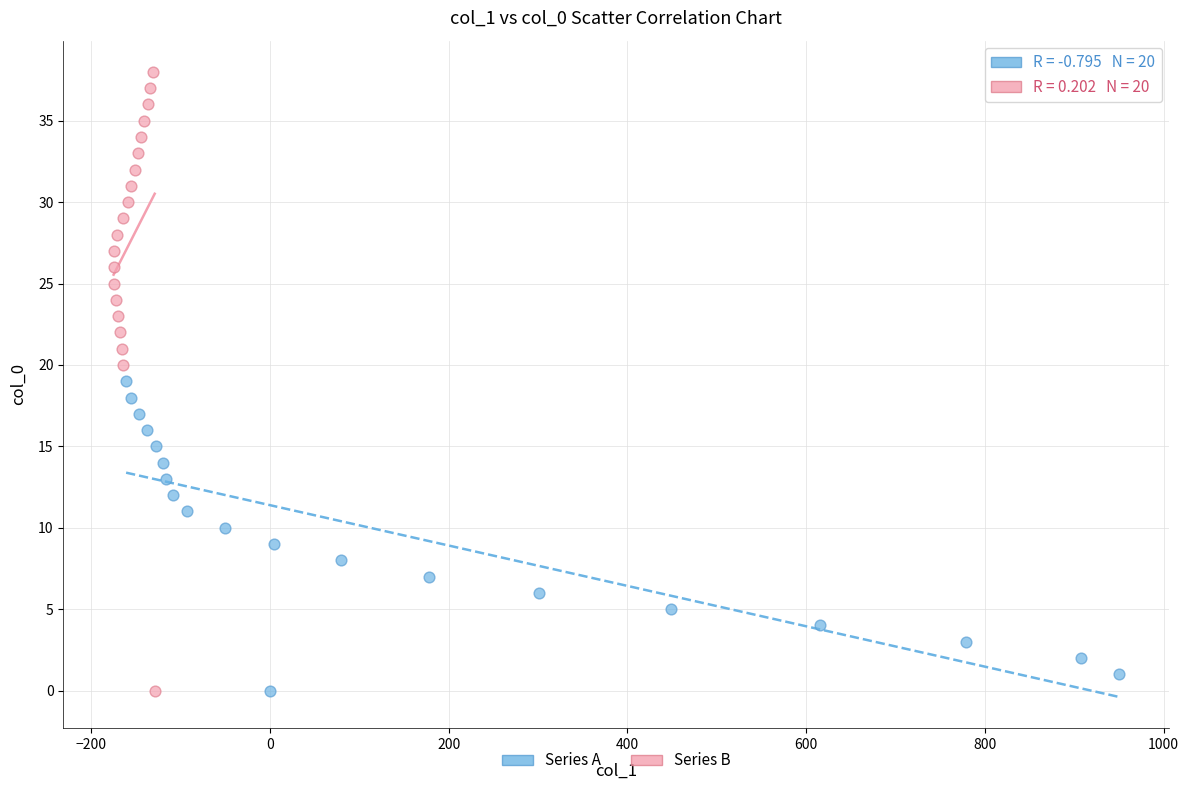

Which series contains the highest Y value?

Series B